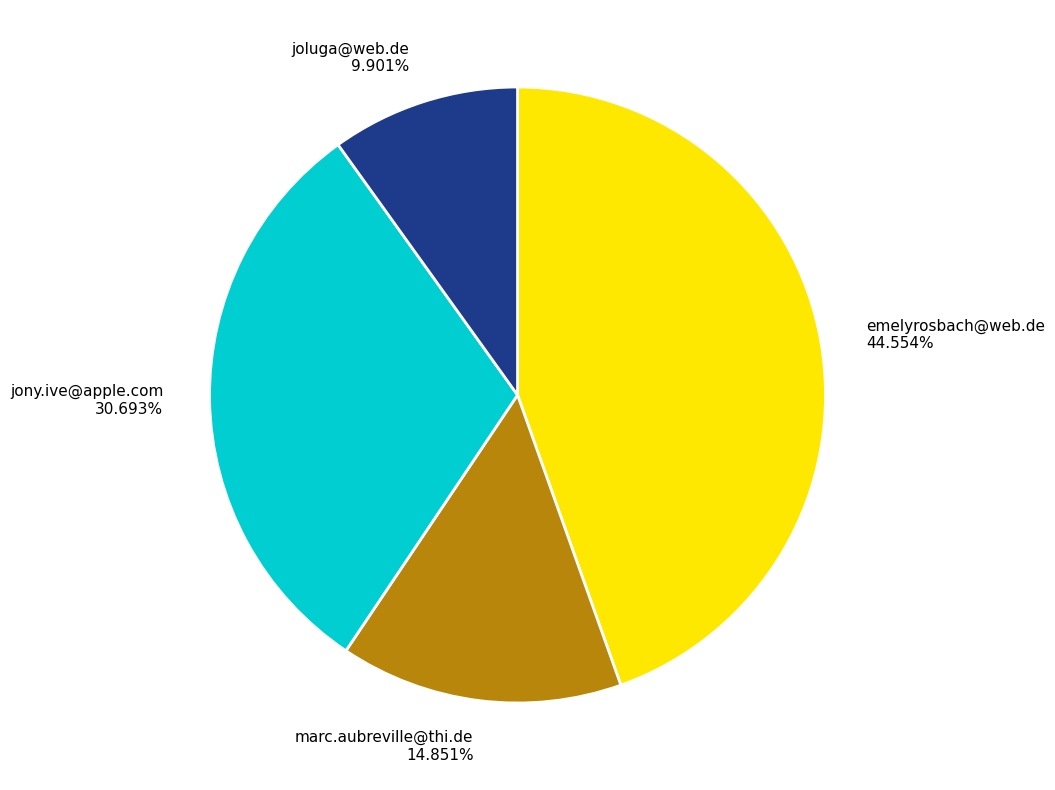

To the nearest percent, what is the average slice percentage?

25%